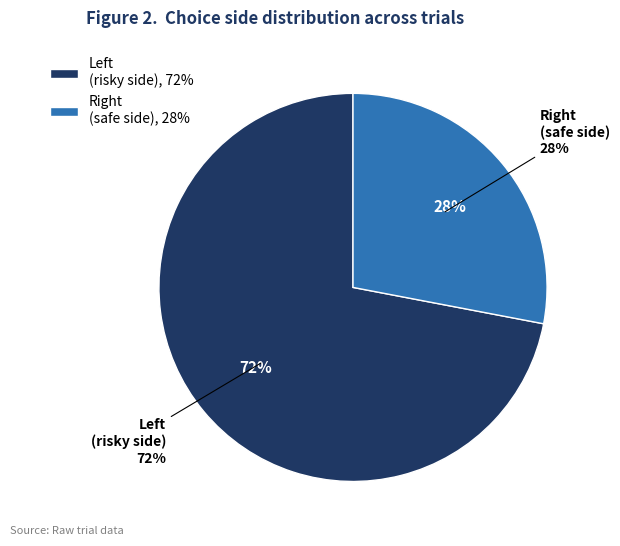

What is the largest slice in the pie chart?

left